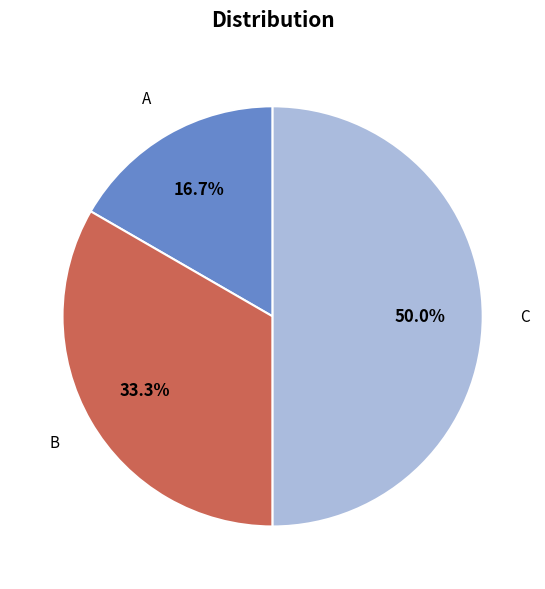

Between C and B, which is larger?

C